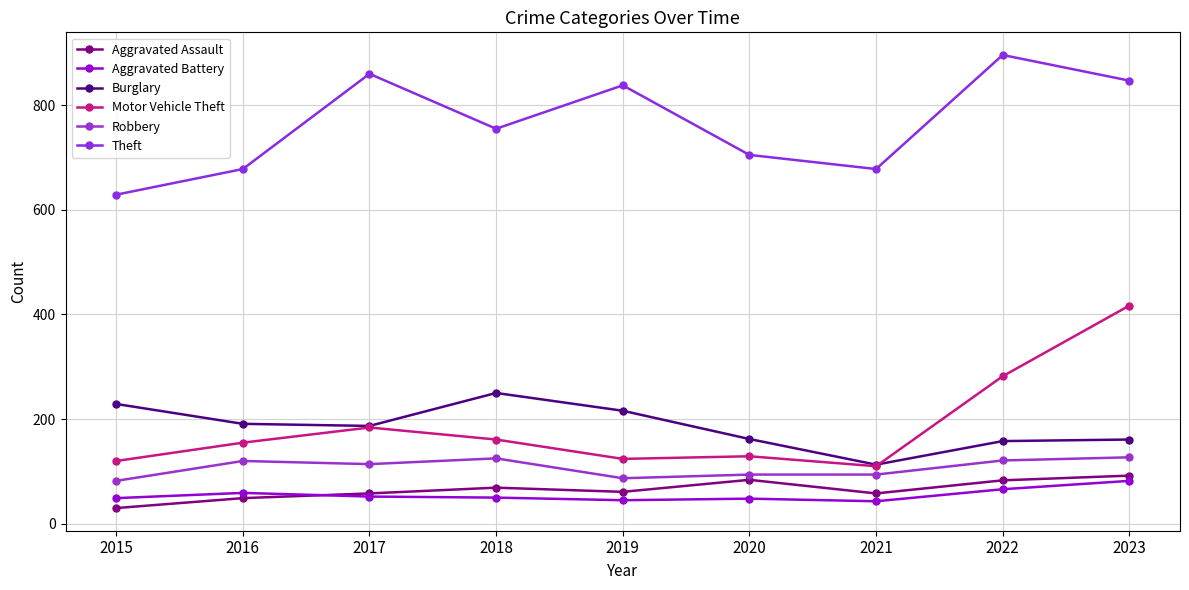

What is the sum of all Burglary values?

1667